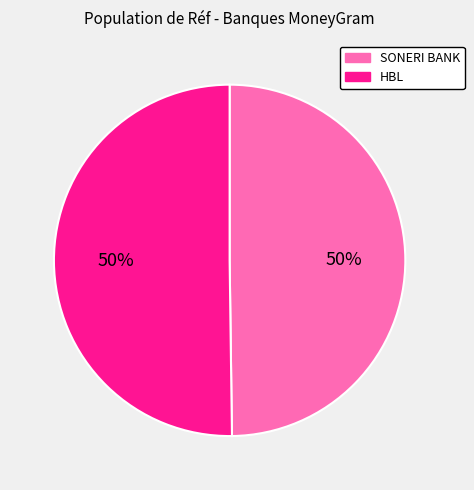

To the nearest percent, what portion does HBL represent?

50%